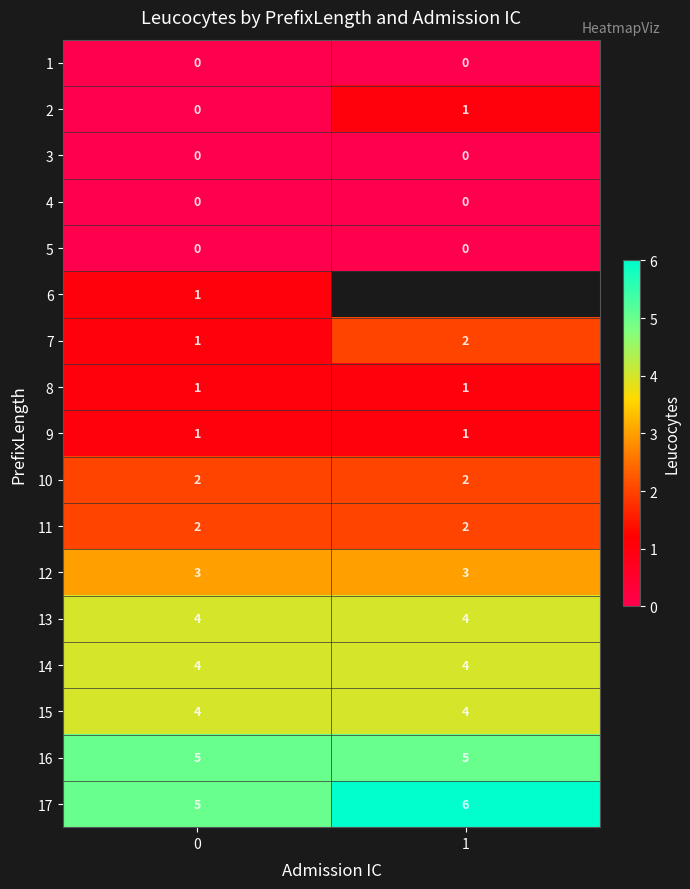

What is the sum of all 10 values?

4